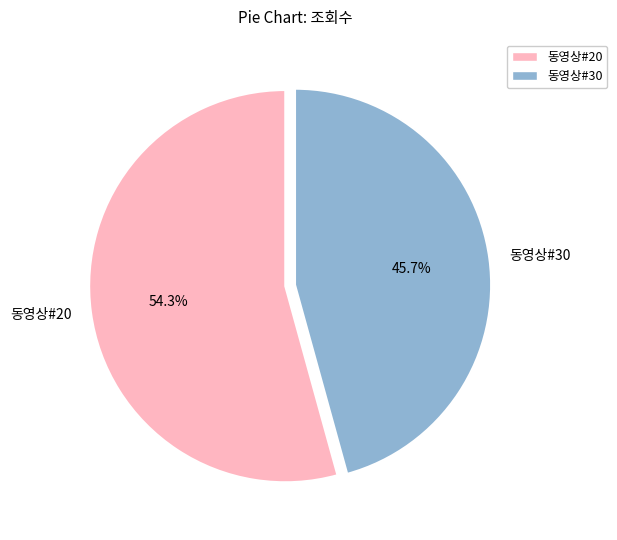

To the nearest percent, what portion does 동영상#20 represent?

54%